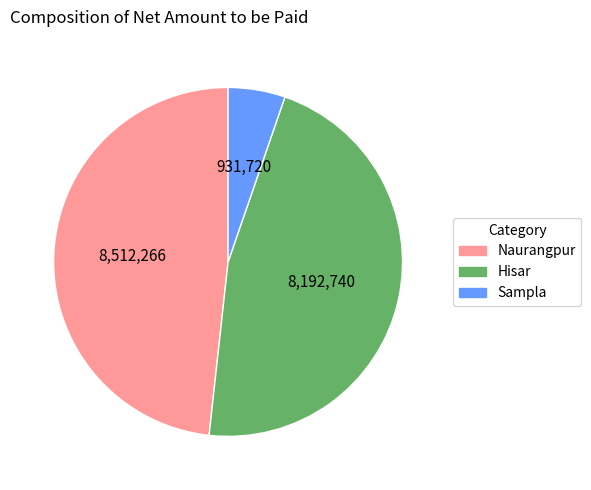

Is there any slice that represents more than half of the pie?

No